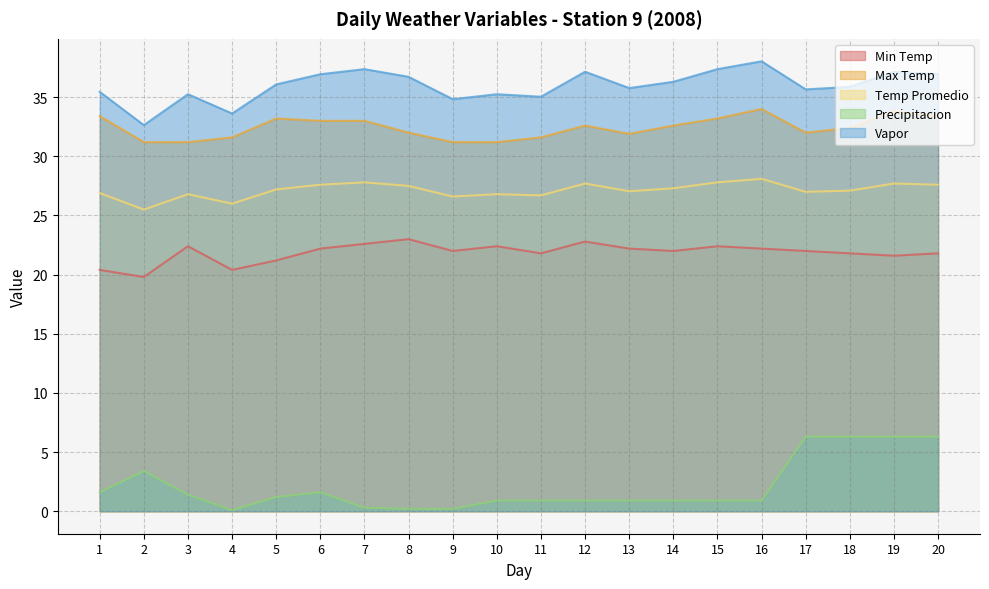

Which category has the highest value in the Precipitacion series?

17